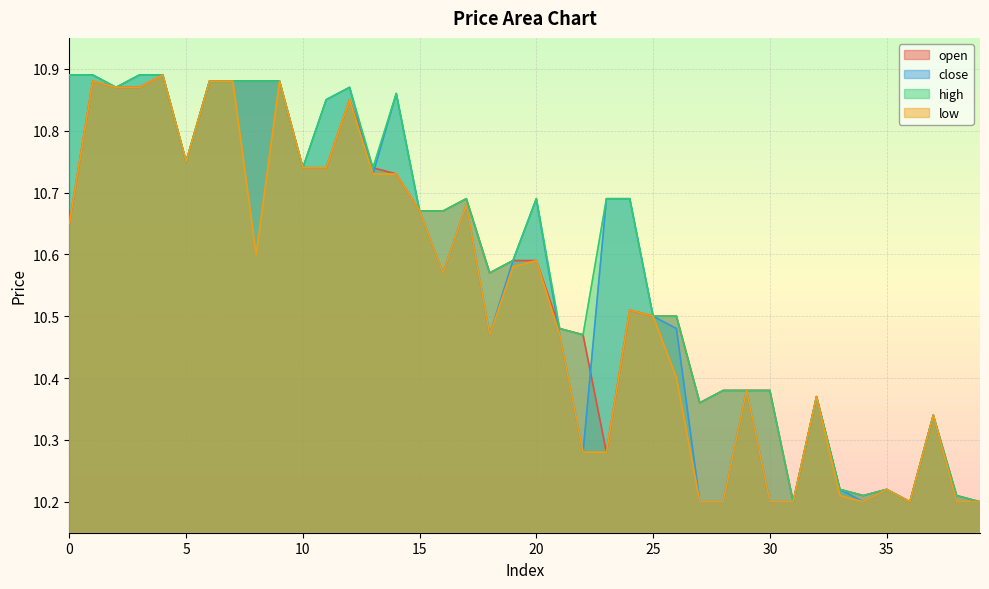

True or false: low and high intersect in this chart.

False